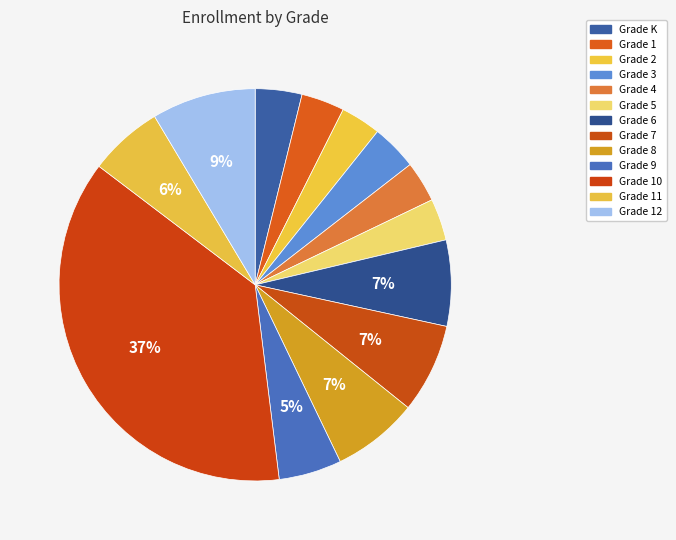

True or false: Grade K accounts for 17% of the total.

False